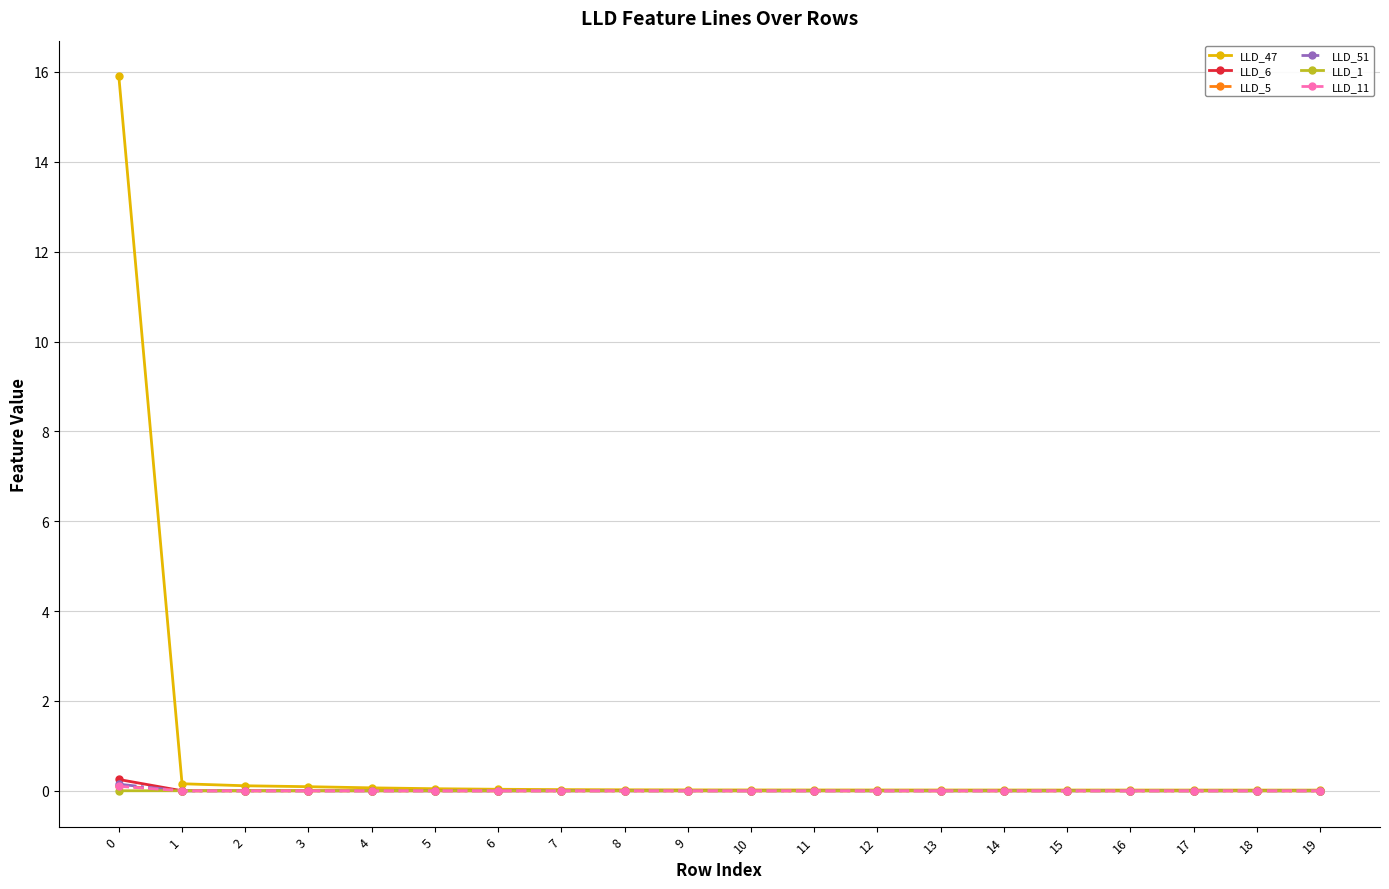

Is it true that LLD_6 equals -0.0 at 7?

True